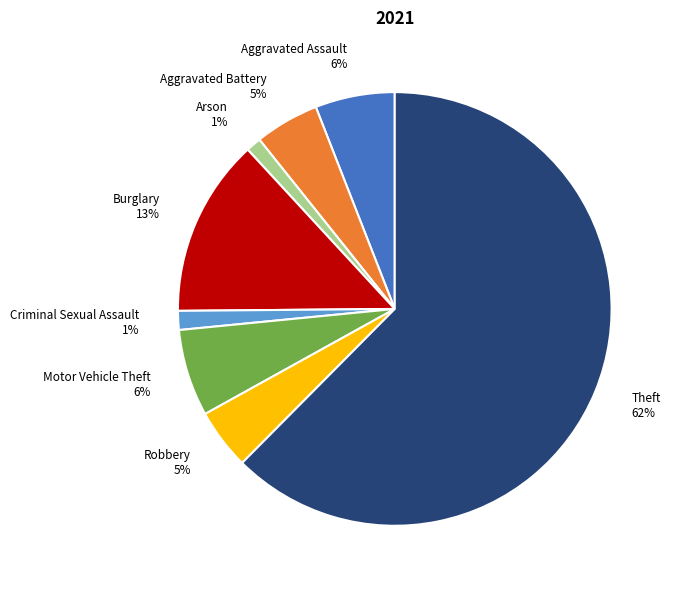

How many slices are in this pie chart?

8